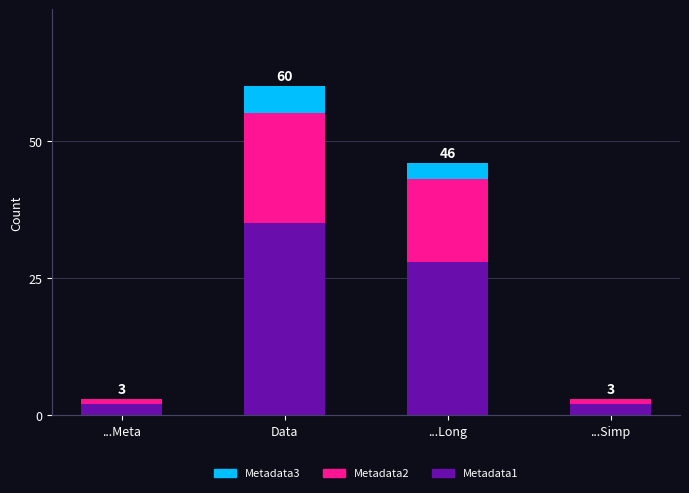

The Metadata1 series shows 22 at Data. True or false?

False